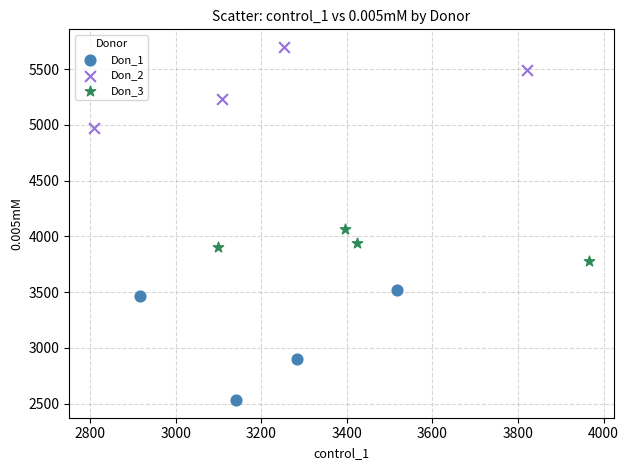

What are all the series names shown in the legend?

Don_1, Don_2, Don_3